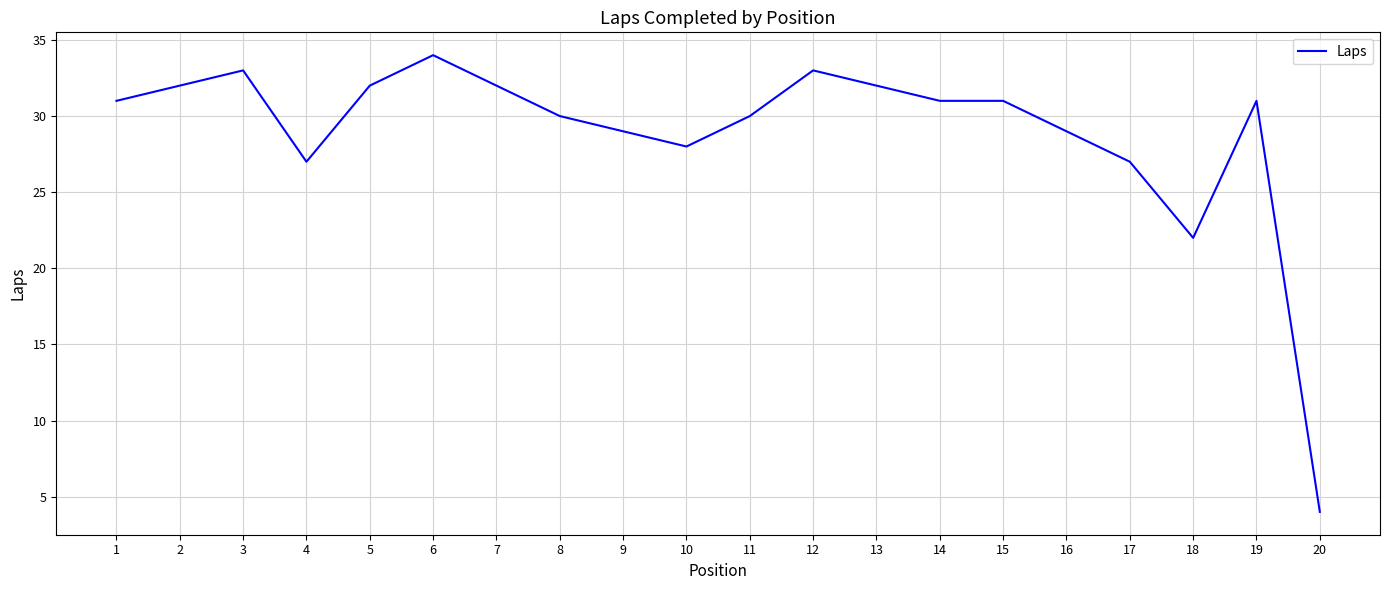

True or false: the data shows 8 at 14.

False